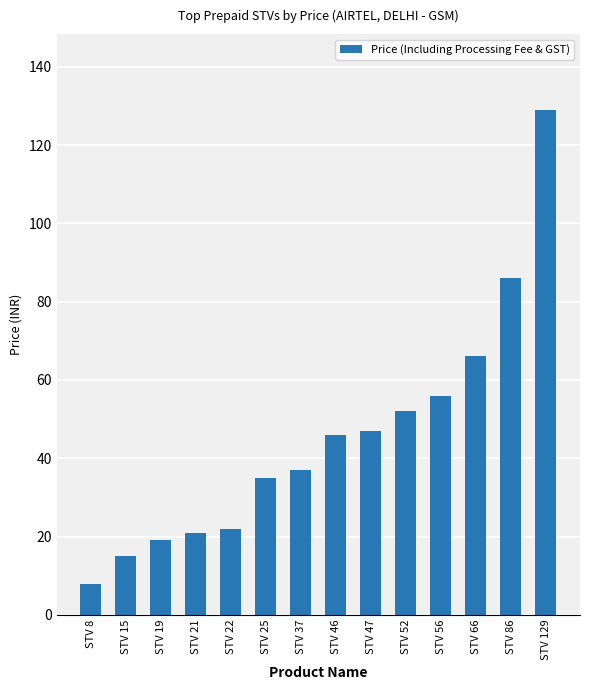

Reading right to left, what are all the values shown in this chart?

STV 129=129	STV 86=86	STV 66=66	STV 56=56	STV 52=52	STV 47=47	STV 46=46	STV 37=37	STV 25=35	STV 22=22	STV 21=21	STV 19=19	STV 15=15	STV 8=8